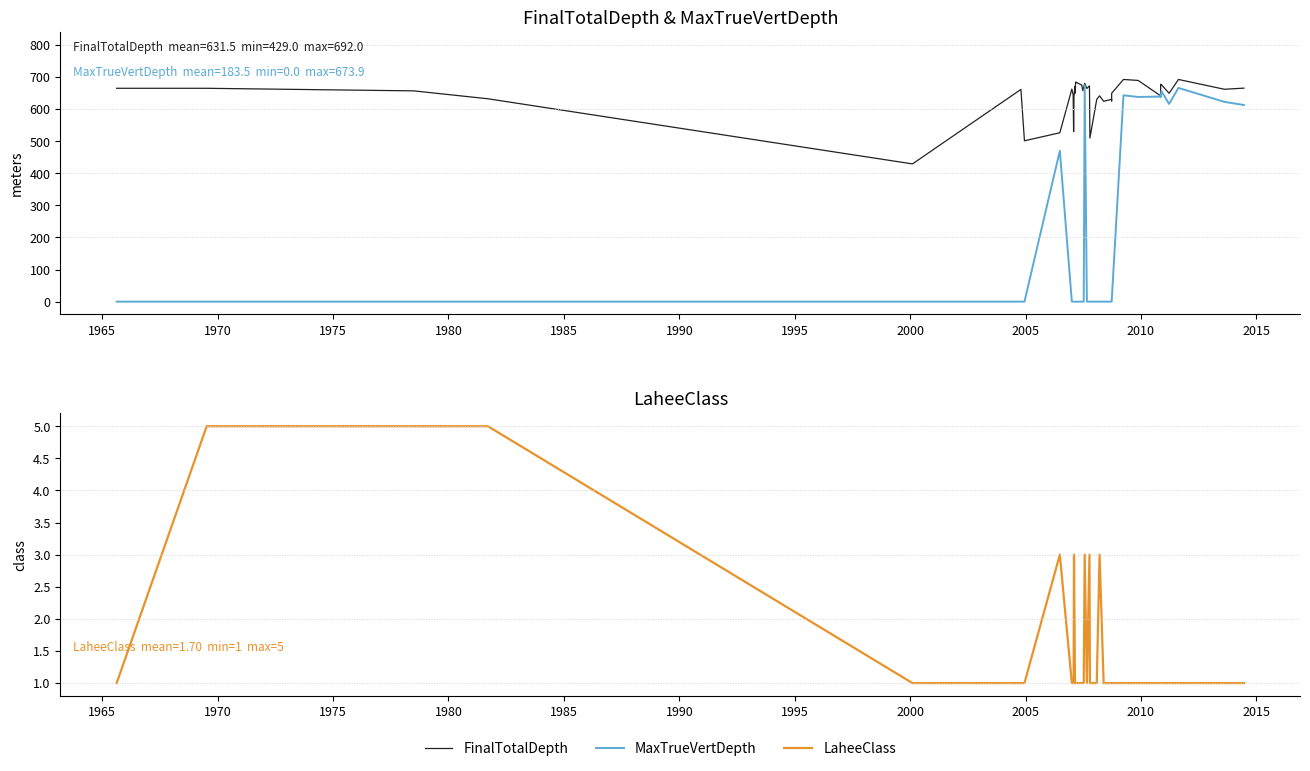

How many lines are shown in the chart?

3